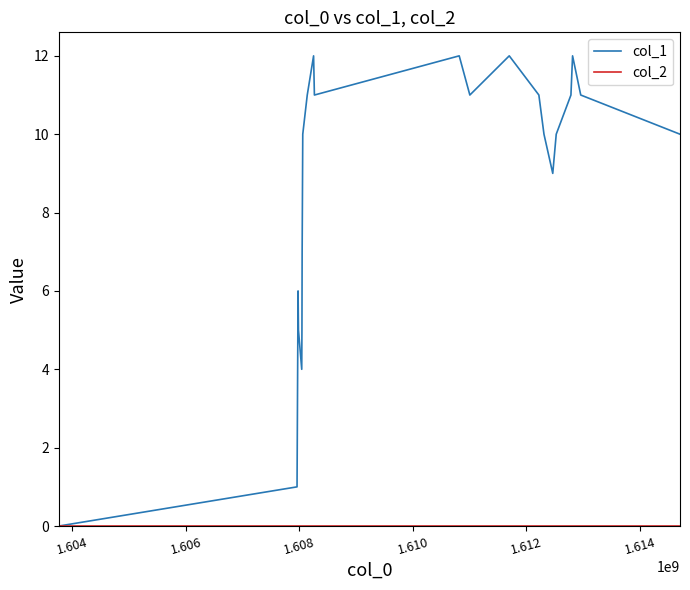

Which series has the widest spread of values?

col_1